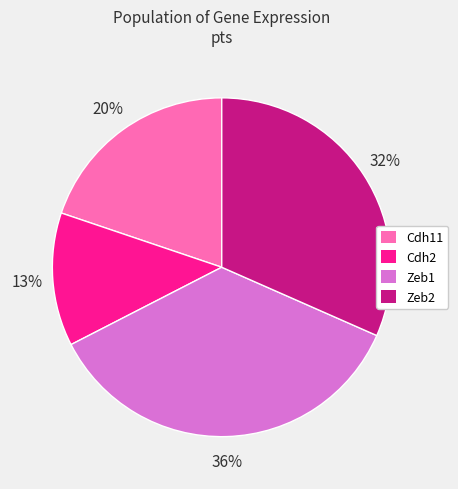

What percentage is the Cdh11 slice, to the nearest percent?

20%